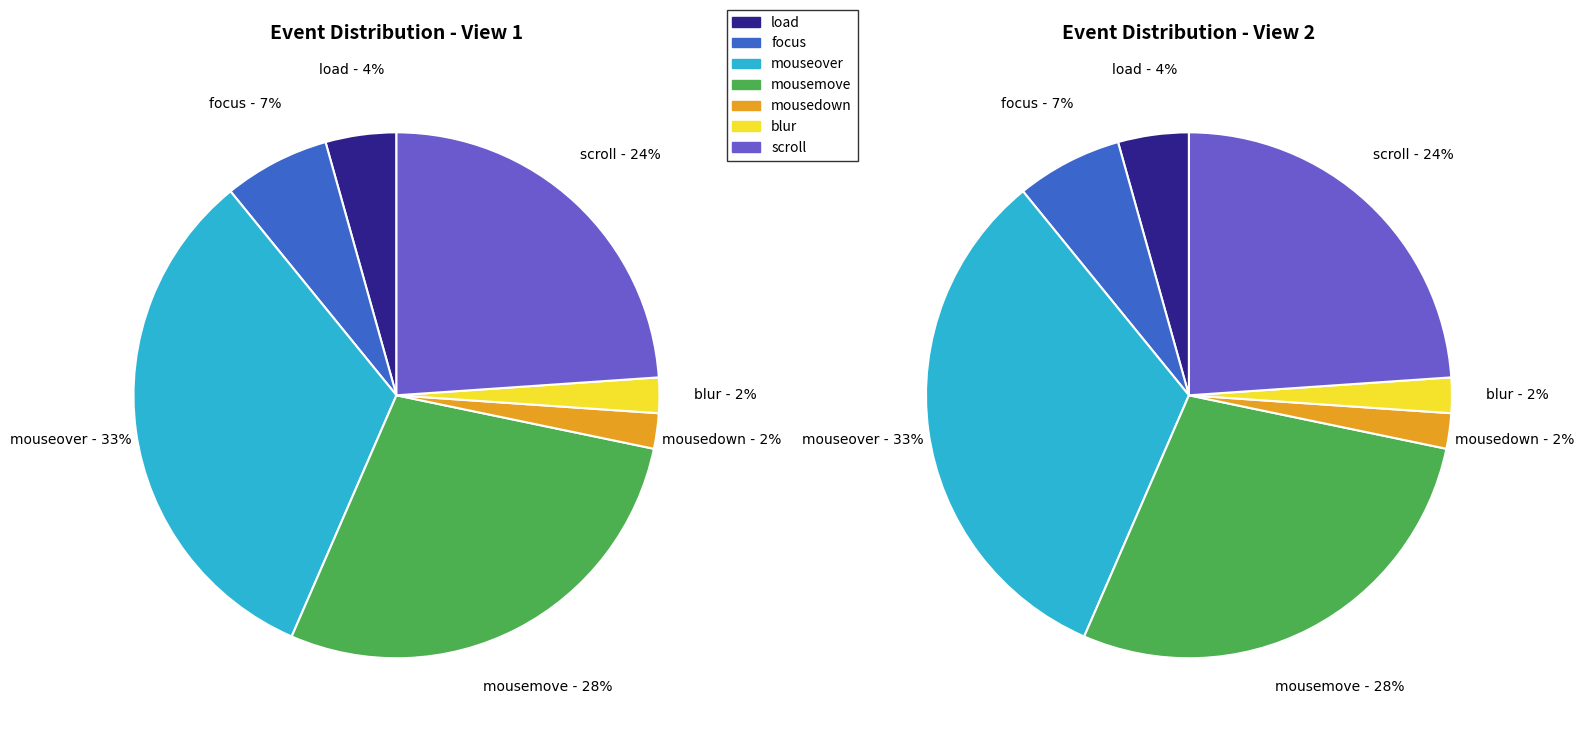

Does load represent more than half of the total?

No